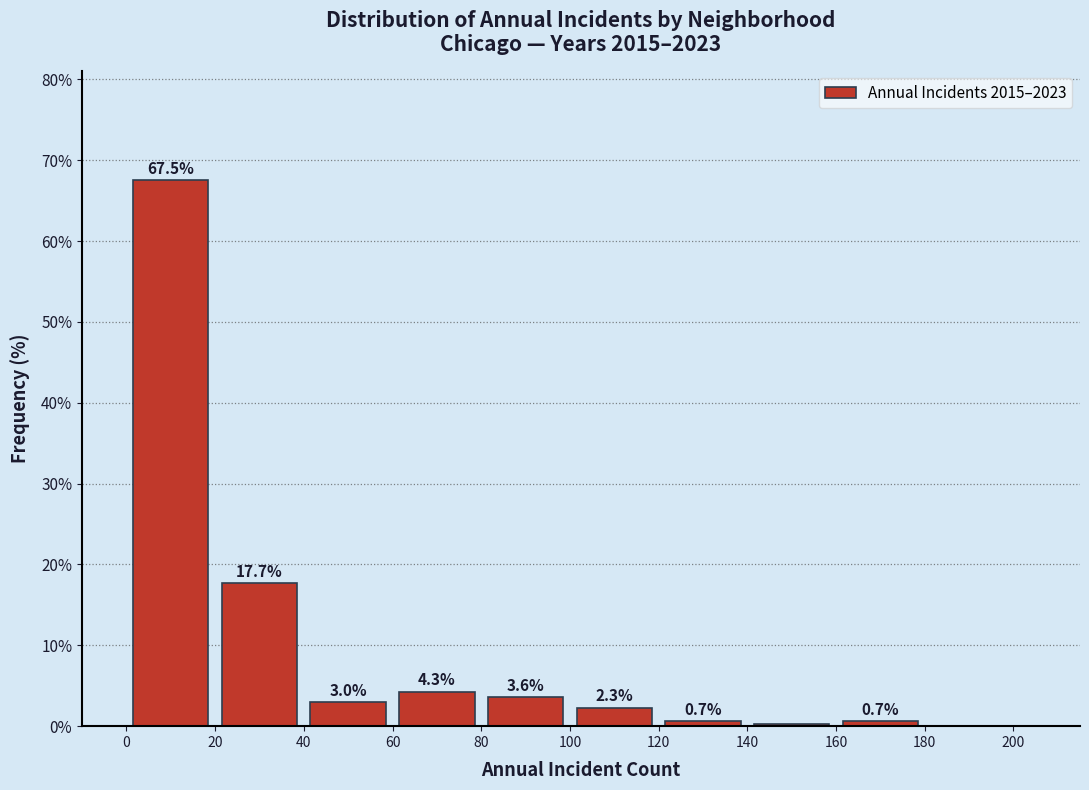

Which range on the x-axis has the tallest bar?

0 to 20